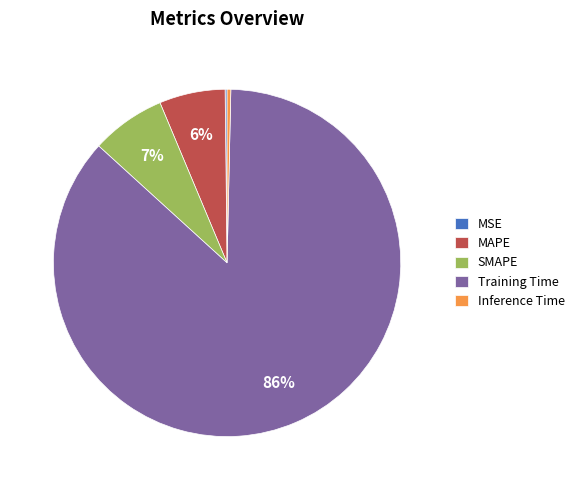

Which slice is the largest?

Training Time